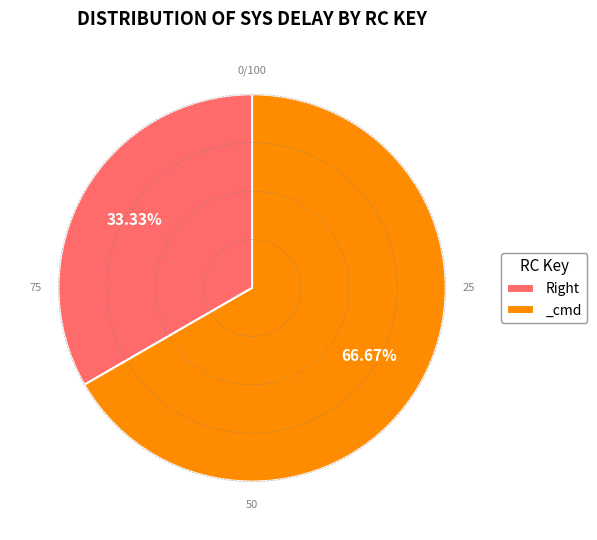

Which category has the smallest portion of the pie?

Right